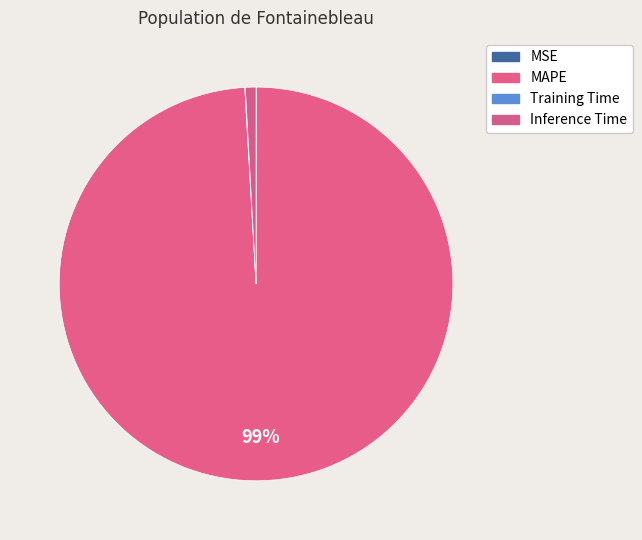

How many segments does this pie chart have?

4